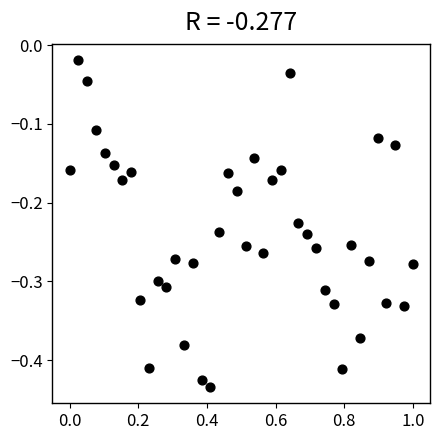

What is the range of X values (max minus min)?

1.0